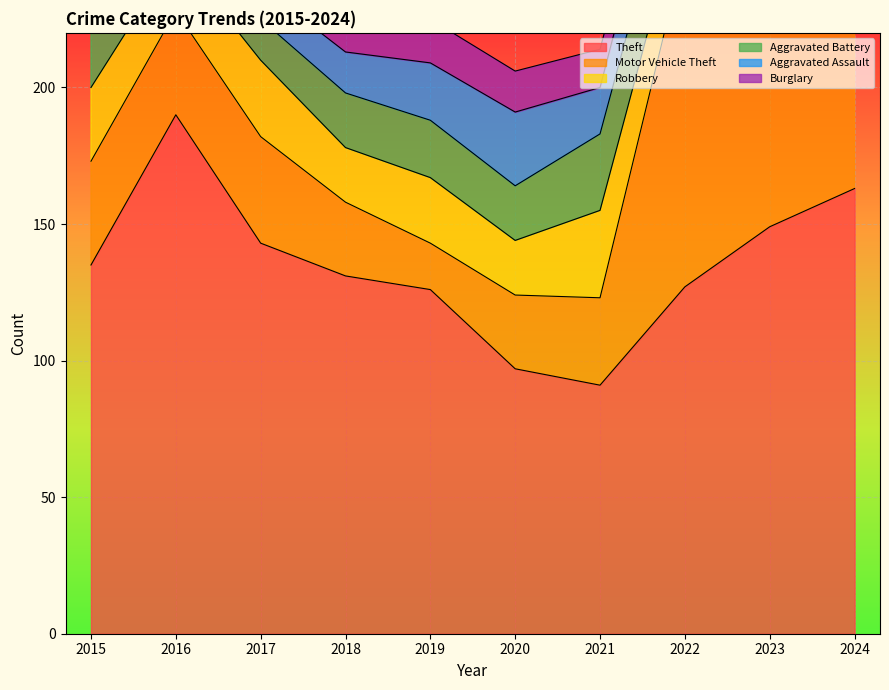

True or false: Robbery and Aggravated Battery intersect in this chart.

True